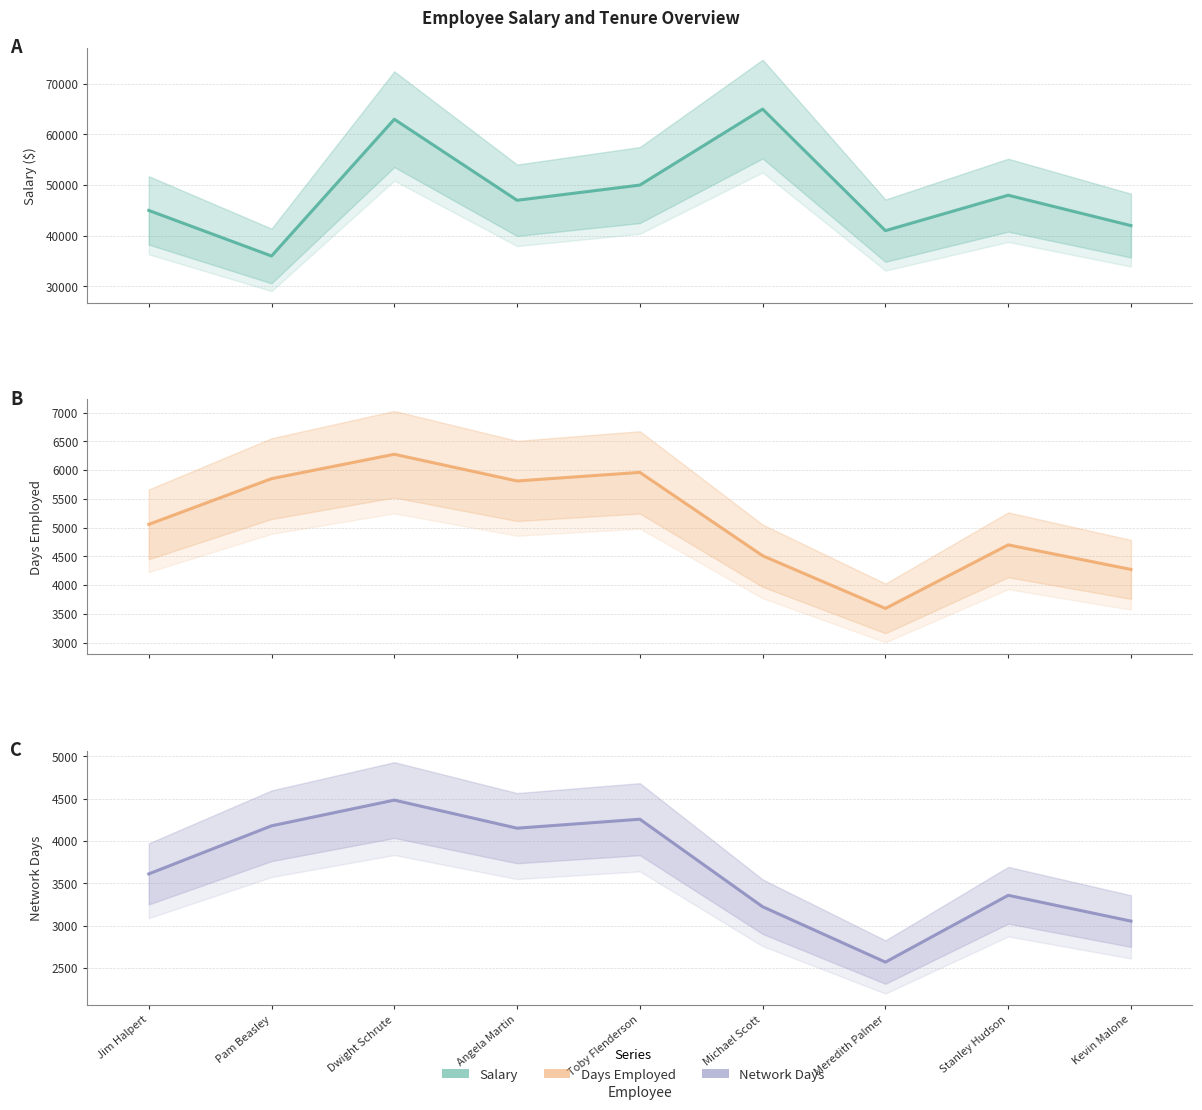

Which series has the largest total across all categories?

Salary ($)